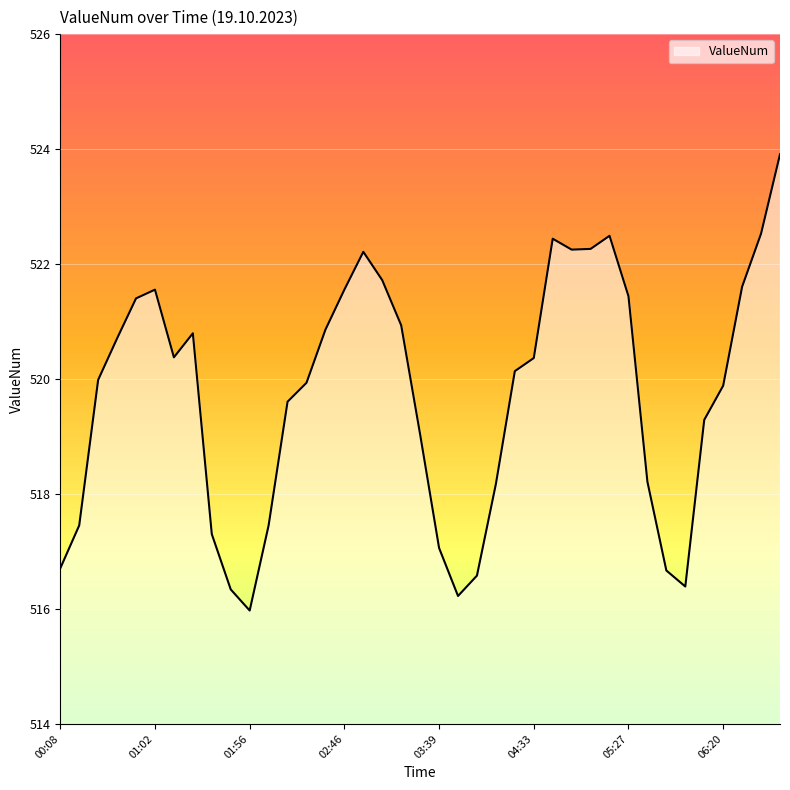

What is the difference between the maximum and minimum values?

7.9